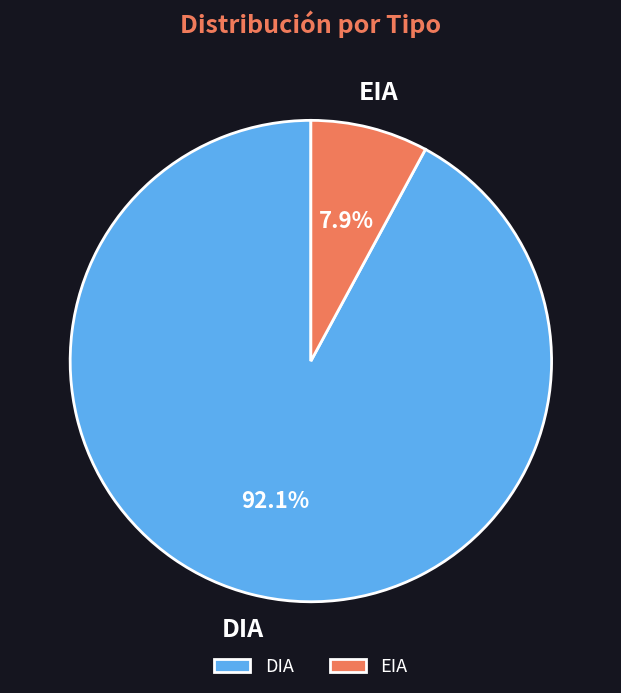

To the nearest percent, what is the average slice percentage?

50%